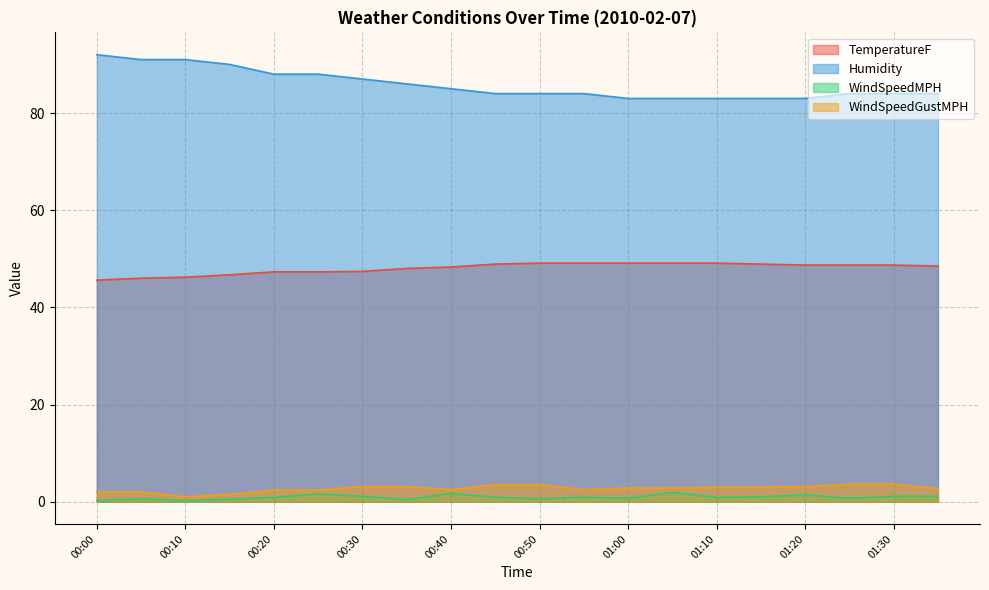

What is the difference between the maximum and minimum values in the WindSpeedGustMPH series?

2.6